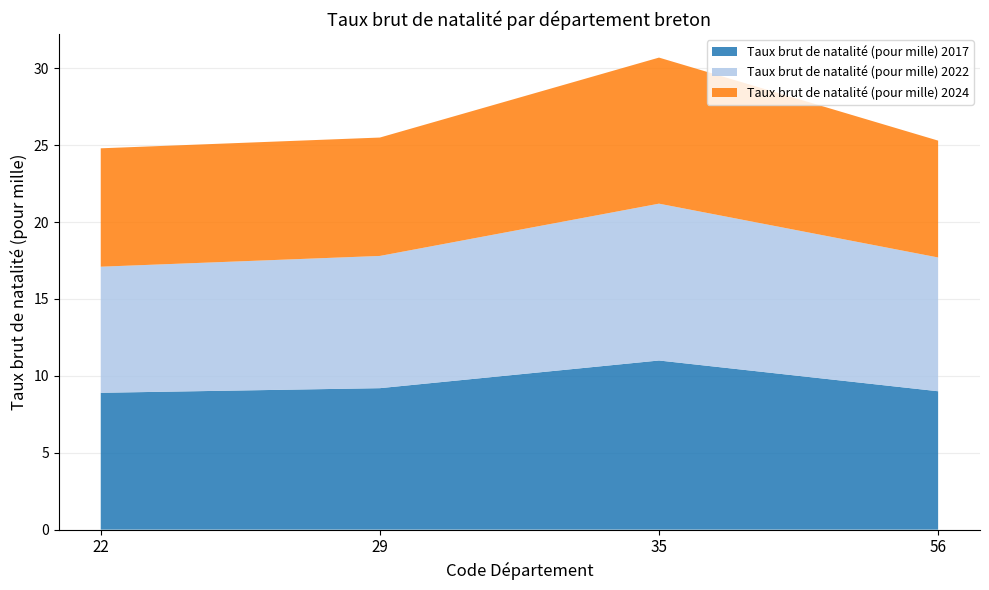

Reading left to right, list all the values displayed in this chart.

Taux brut de natalité (pour mille) 2017: 8.9	9.2	11.0	9.0
Taux brut de natalité (pour mille) 2022: 8.2	8.6	10.2	8.7
Taux brut de natalité (pour mille) 2024: 7.7	7.7	9.5	7.6